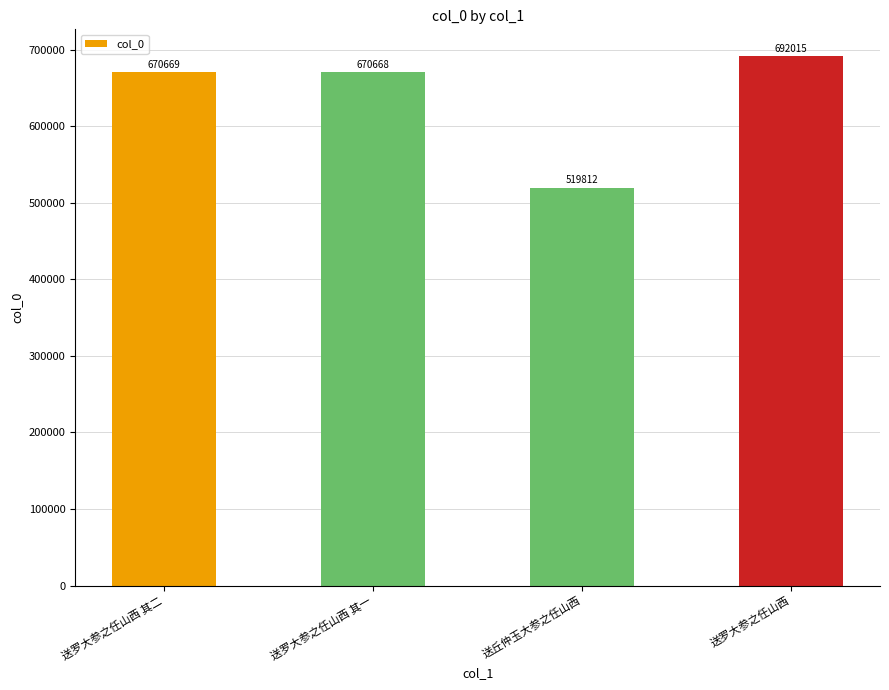

How many categories are shown in the chart?

4